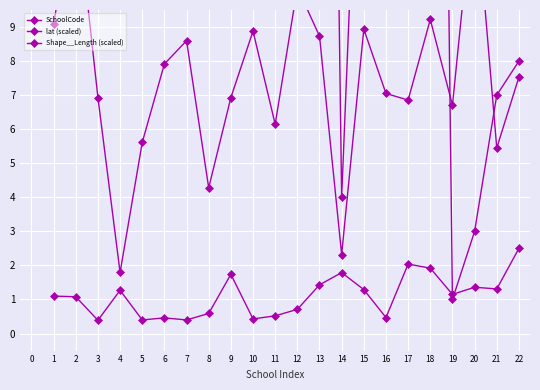

What is the value of the Shape__Length (scaled) point at the 17th from the left?

2.0